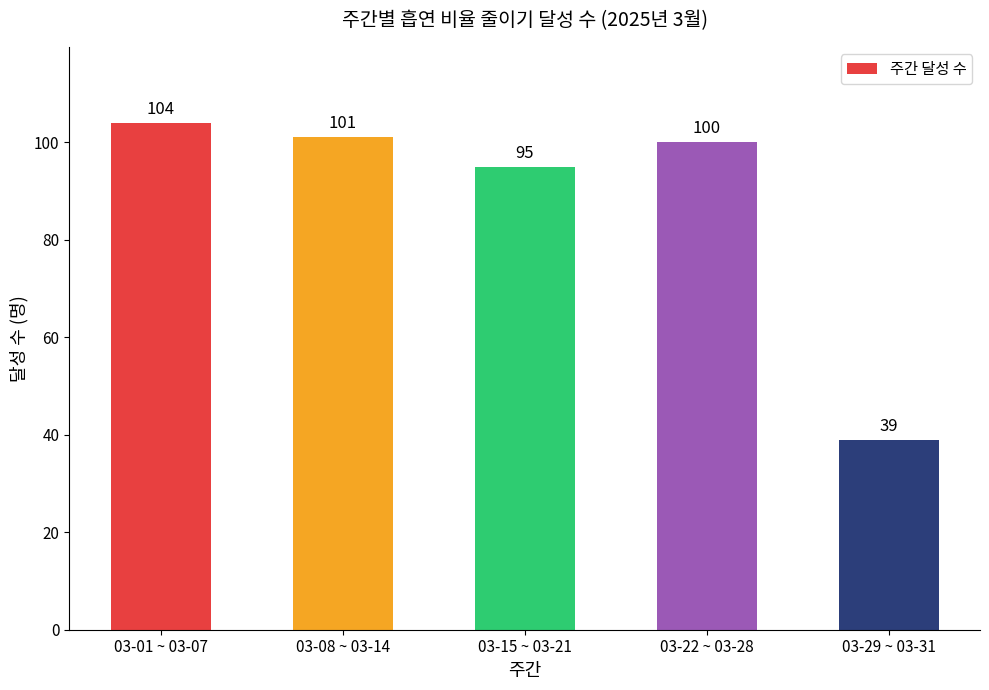

Rank the categories by value from lowest to highest.

03-29 ~ 03-31, 03-15 ~ 03-21, 03-22 ~ 03-28, 03-08 ~ 03-14, 03-01 ~ 03-07